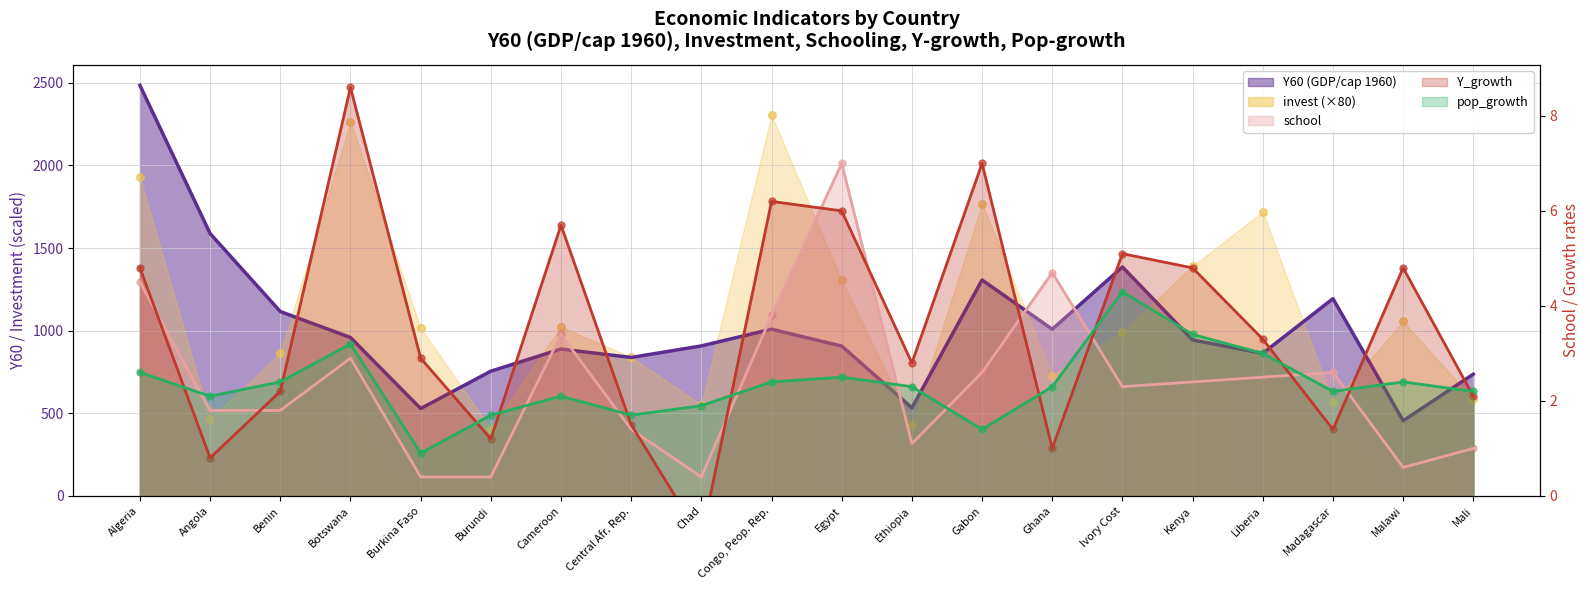

Which series has the largest total across all categories?

invest